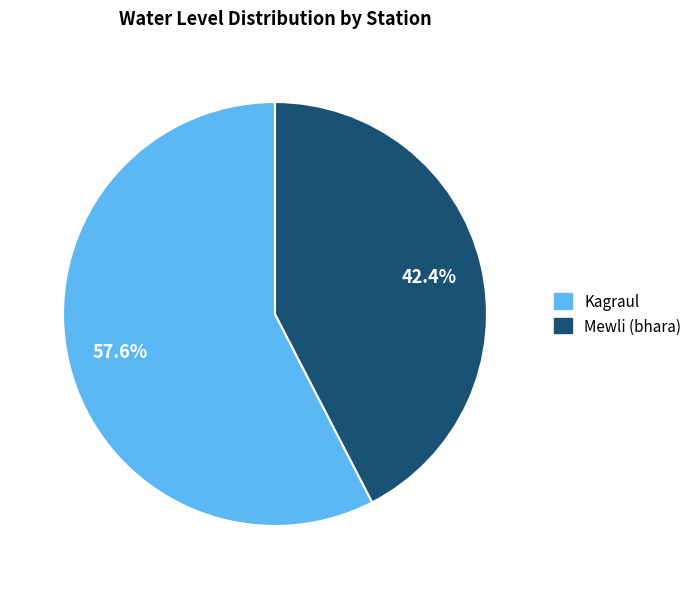

Which slice is the smallest?

Mewli (bhara)